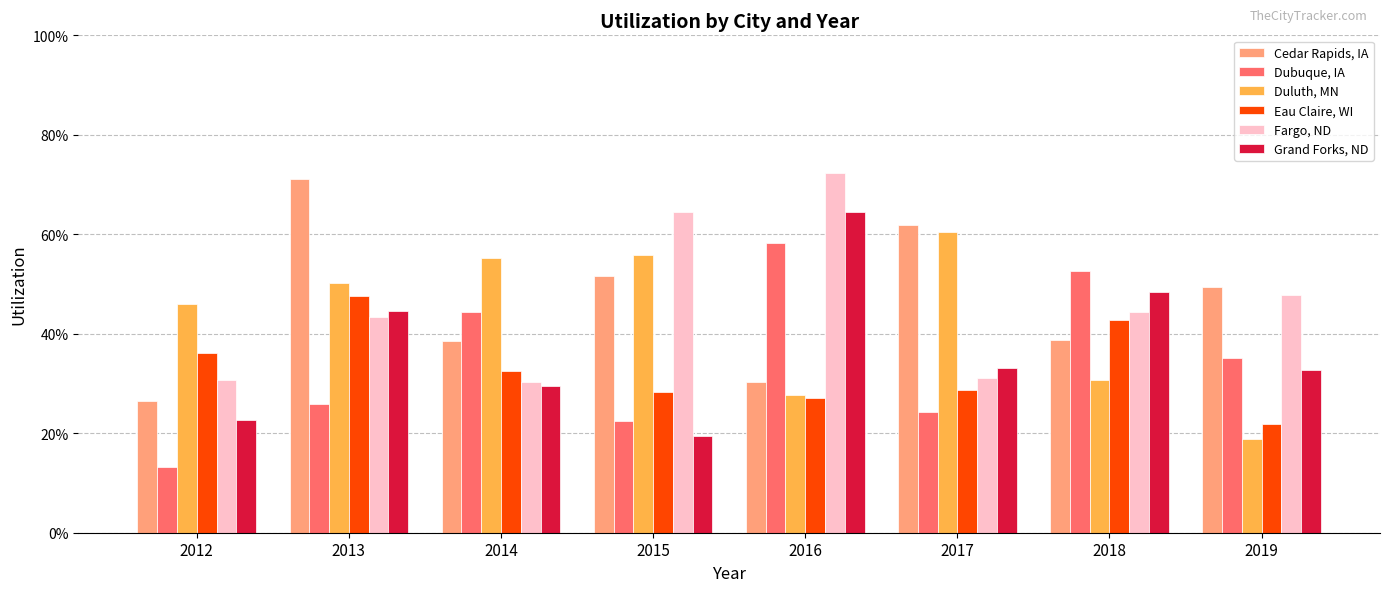

What is the difference between the maximum and minimum values in the Eau Claire, WI series?

0.3